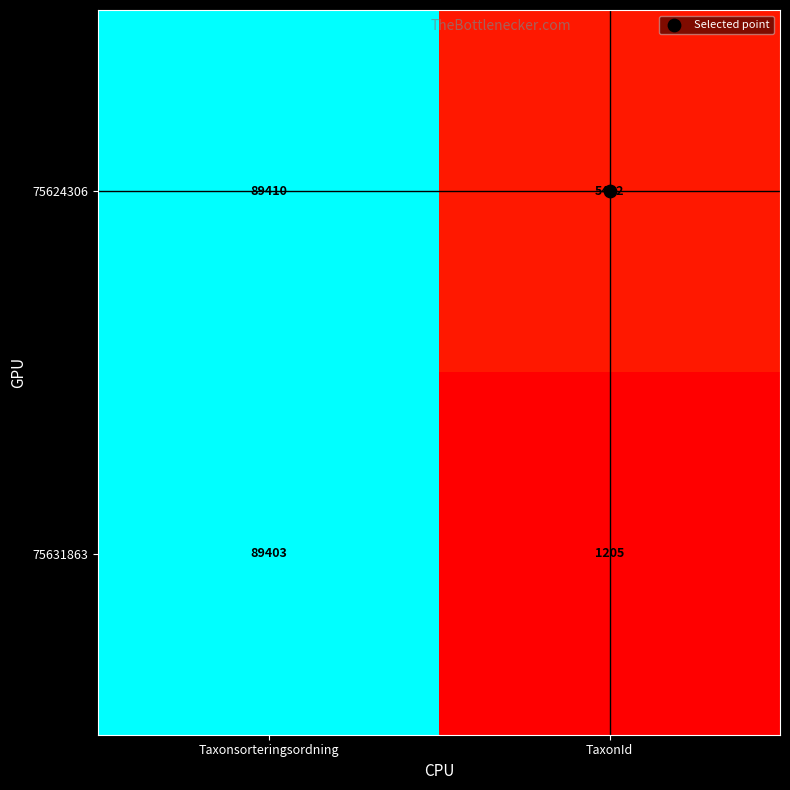

Which series has the largest total across all categories?

75624306